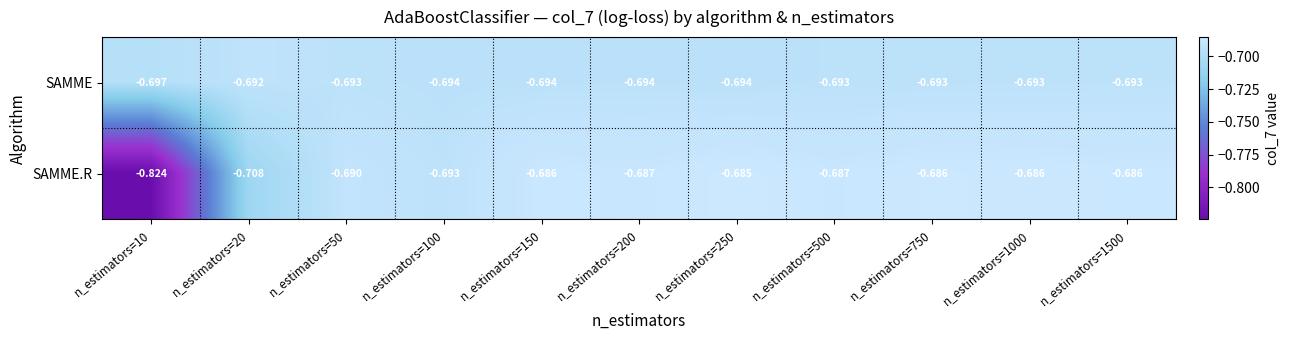

Which series changed the most between n_estimators=10 and n_estimators=1000?

SAMME.R